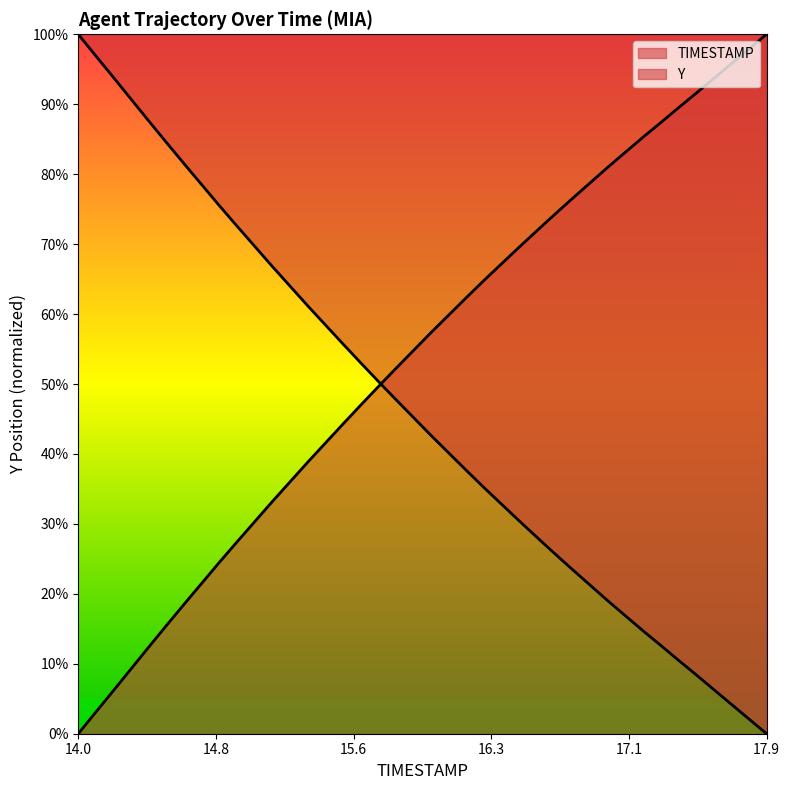

What is the difference between the second highest and minimum values in the Y series?

96.9